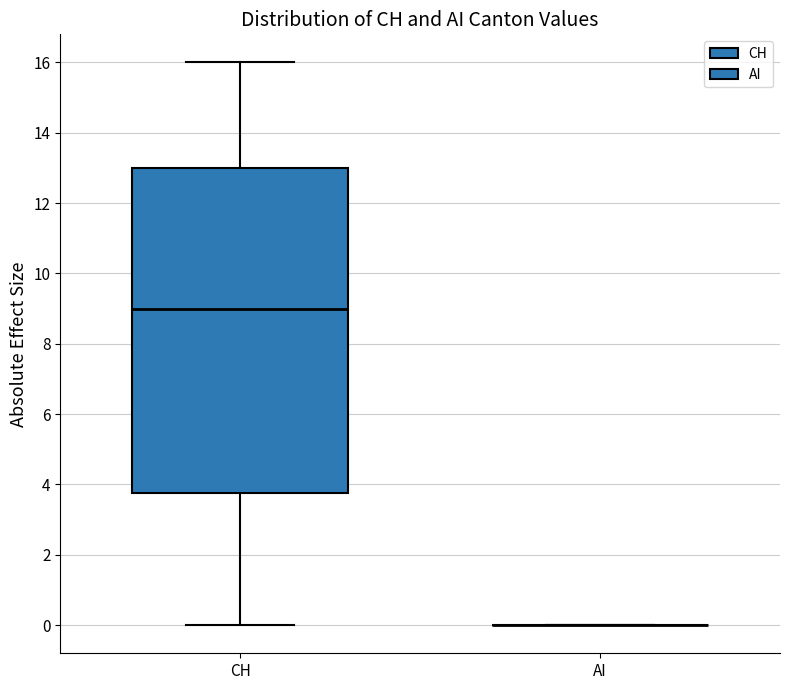

Comparing the boxes themselves (not the whiskers), which one is the tallest?

CH